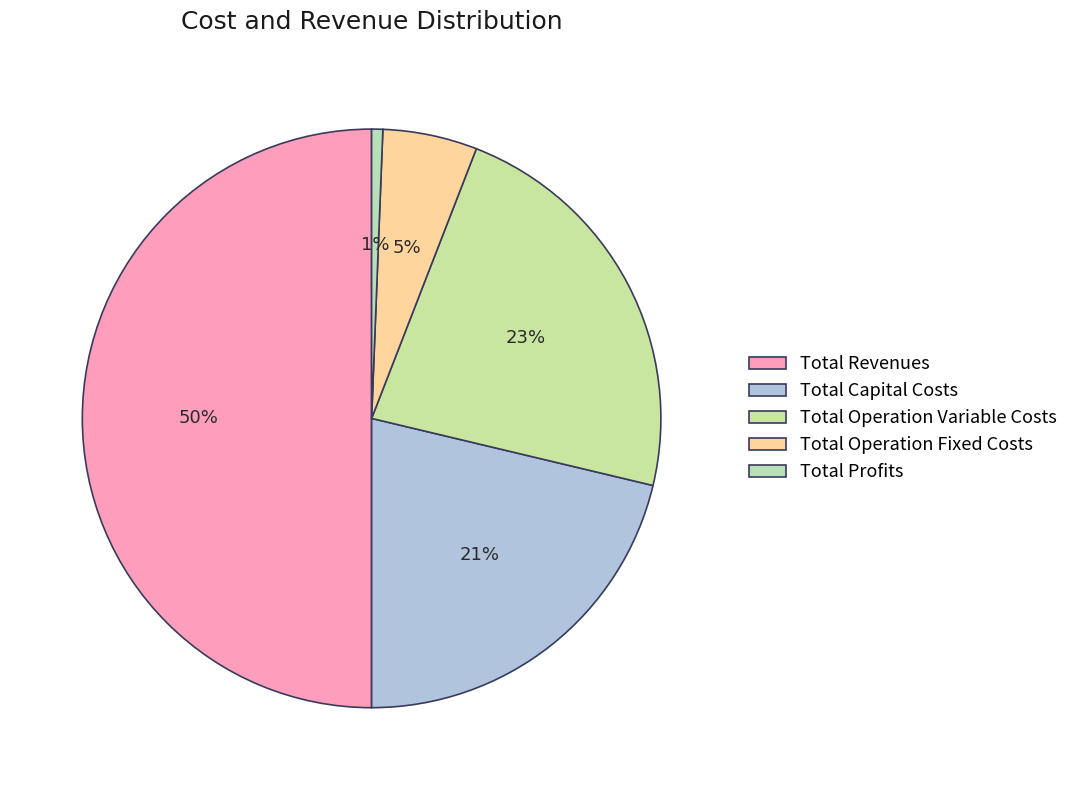

Combined, what portion of the pie is Total Capital Costs and Total Operation Variable Costs?

44.1%